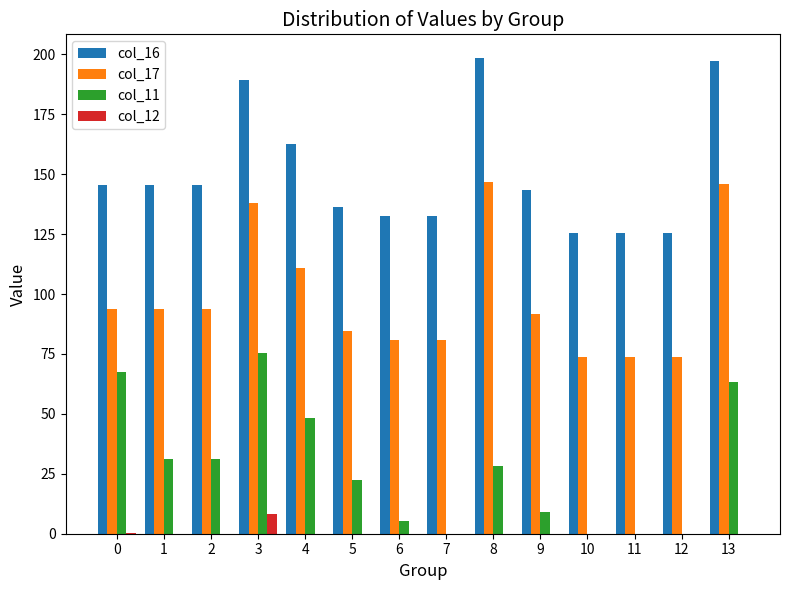

Are the bars horizontal?

No